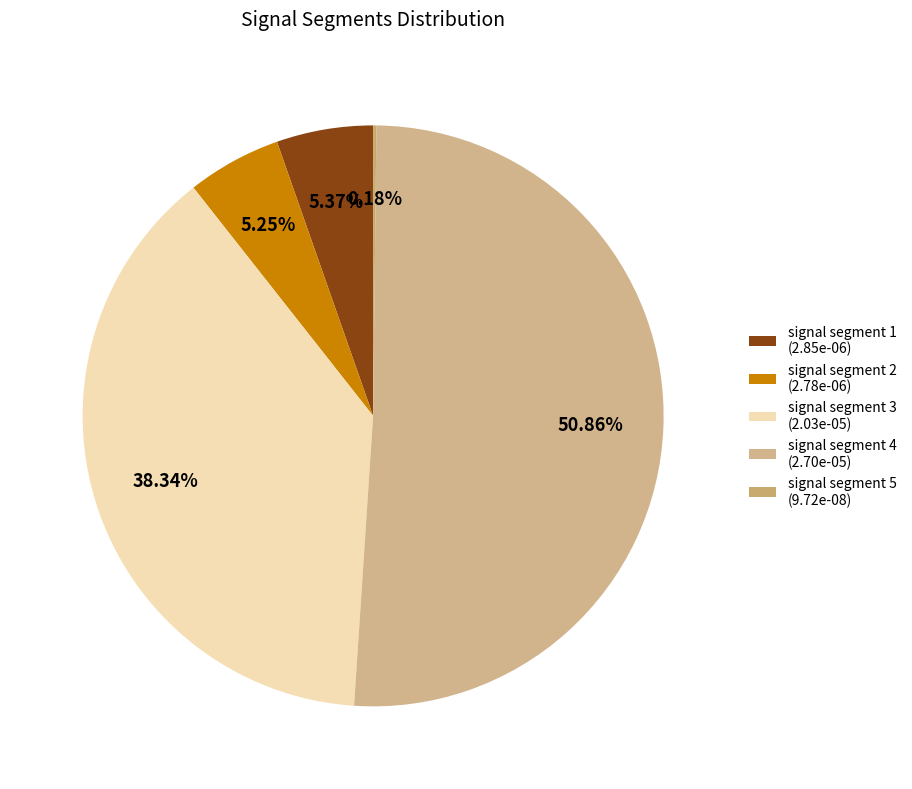

Which category has the smallest portion of the pie?

signal segment 5